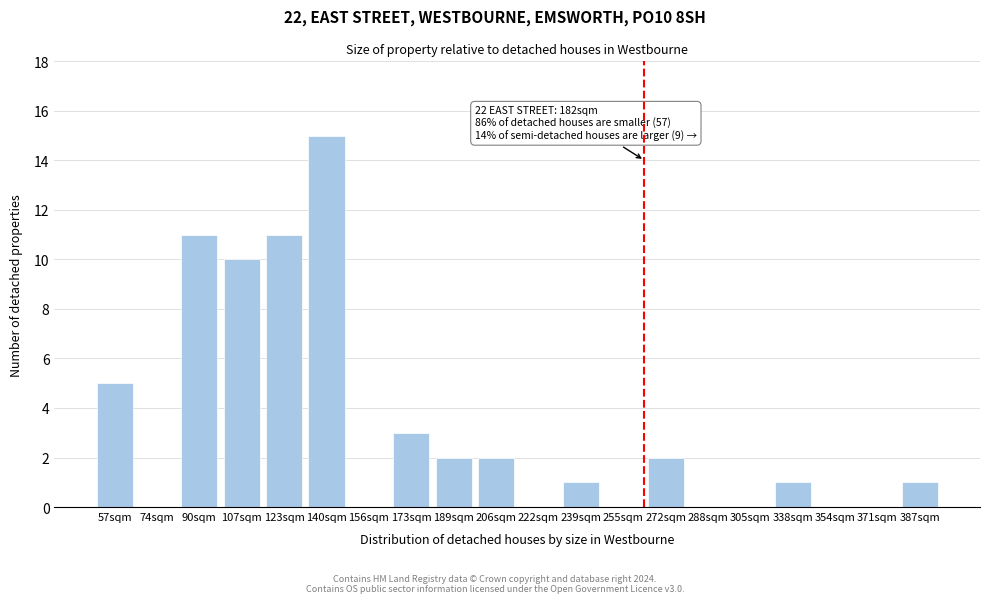

Reading left to right, transcribe all the data shown in this chart.

57sqm=5	74sqm=0	90sqm=11	107sqm=10	123sqm=11	140sqm=15	156sqm=0	173sqm=3	189sqm=2	206sqm=2	222sqm=0	239sqm=1	255sqm=0	272sqm=2	288sqm=0	305sqm=0	338sqm=1	354sqm=0	371sqm=0	387sqm=1